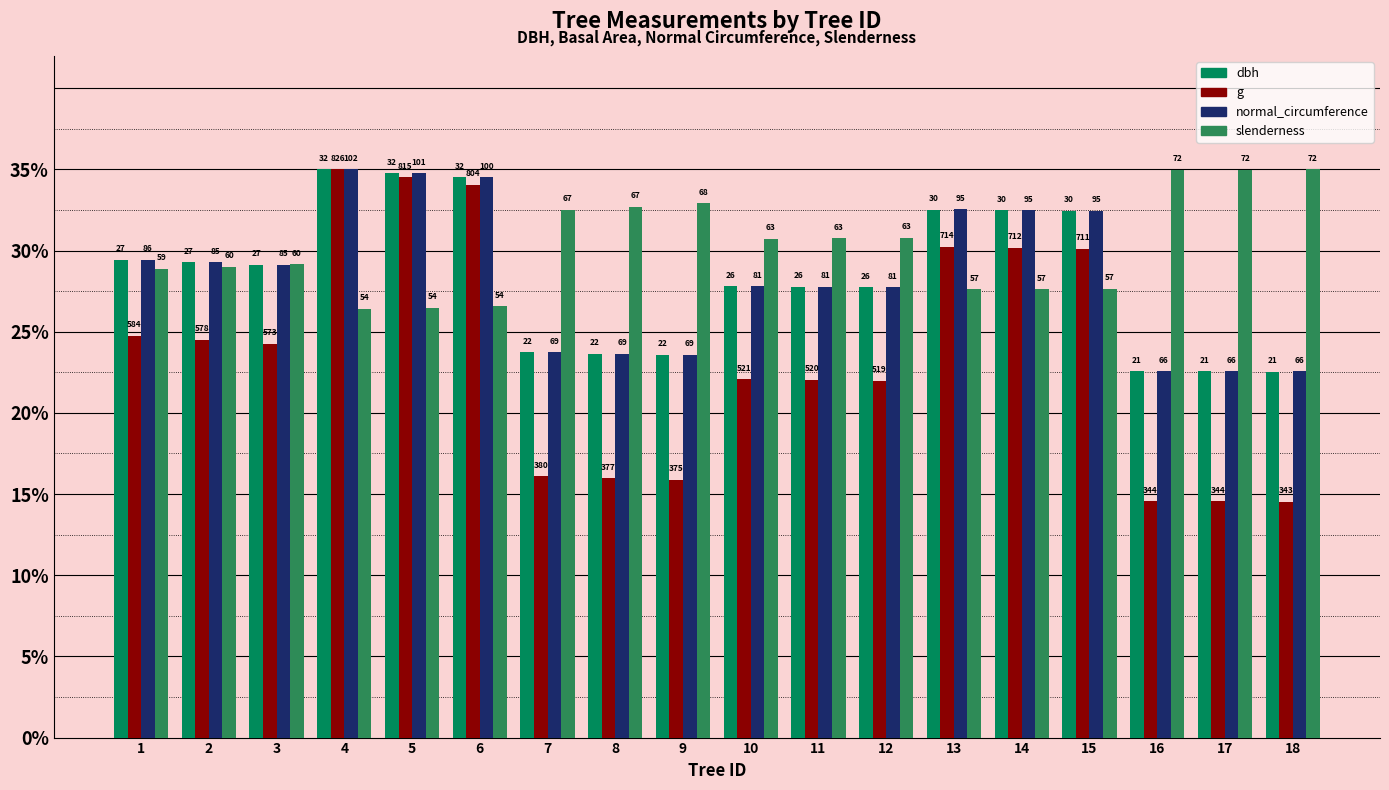

What is the value of the g bar at the 7th from the left?

16.1